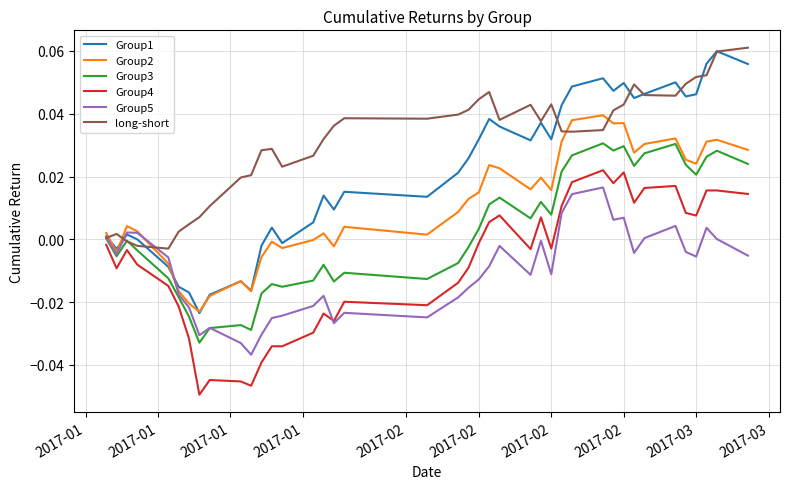

How many lines are shown in the chart?

6